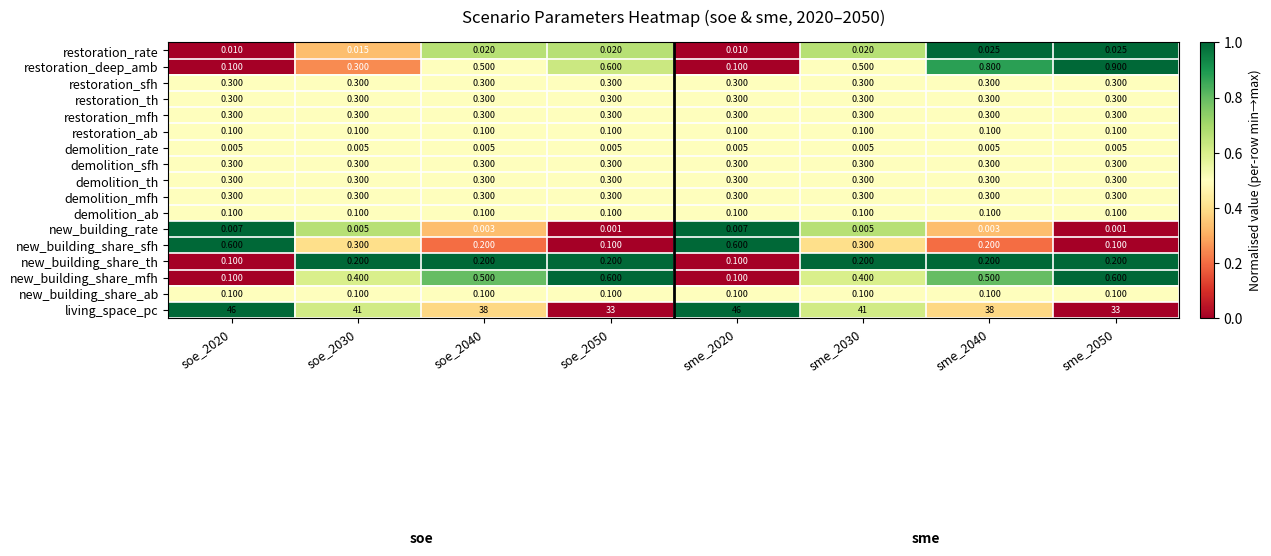

Which series changed the most between soe_2020 and sme_2040?

living_space_pc